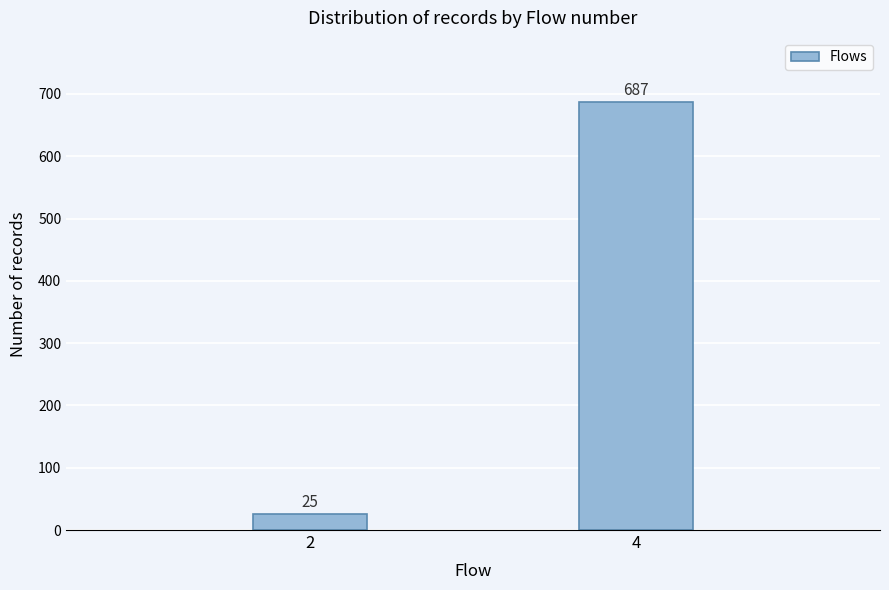

Reading left to right, list all the values displayed in this chart.

25	687